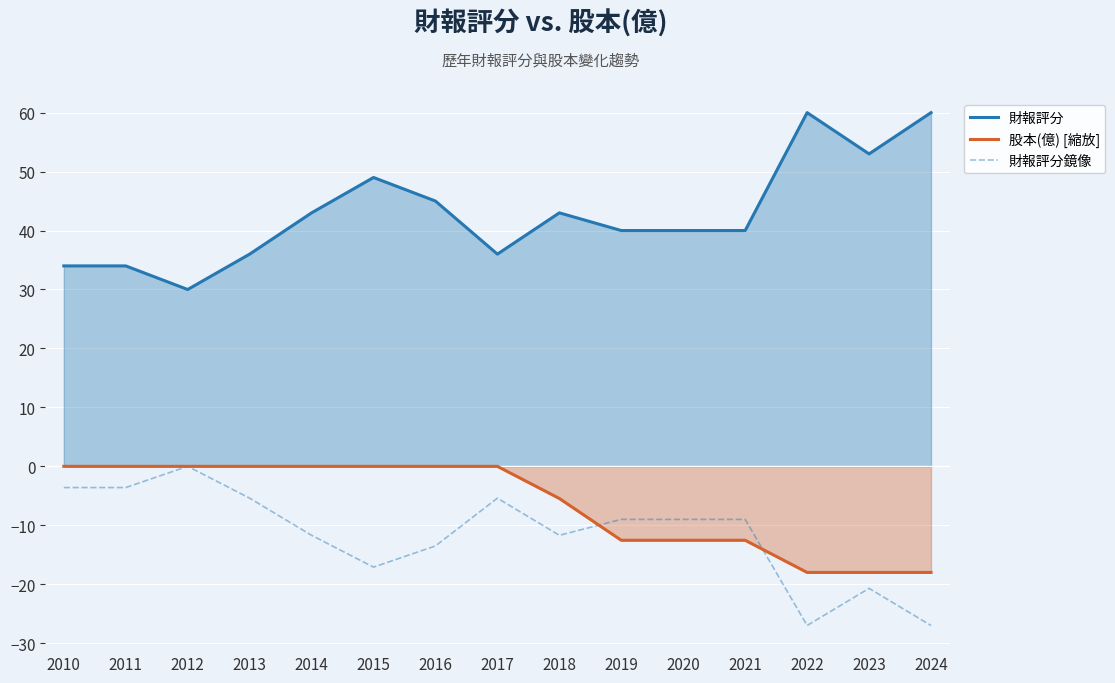

What is the difference between the maximum and minimum values in the 財報評分 series?

30.0